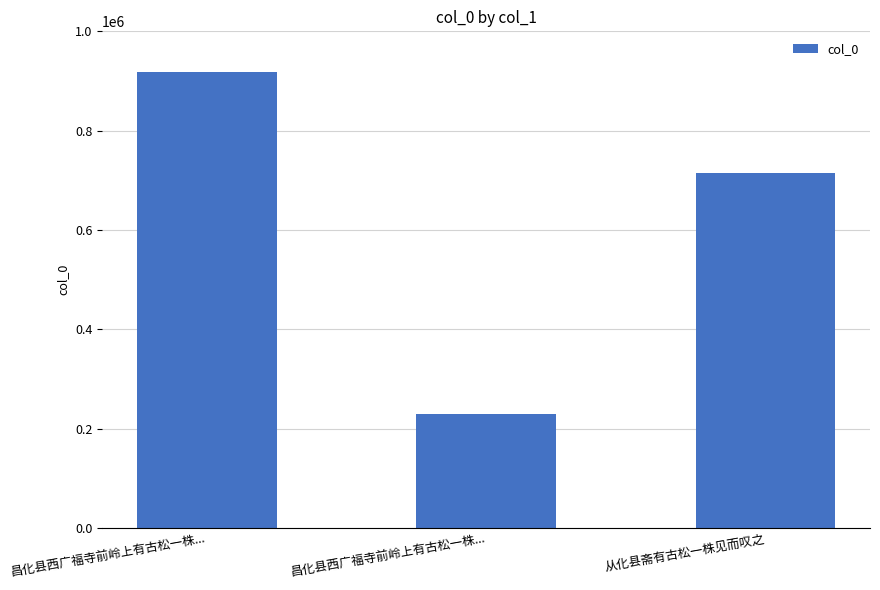

What is the label of the 2nd bar from the right?

昌化县西广福寺前岭上有古松一株...